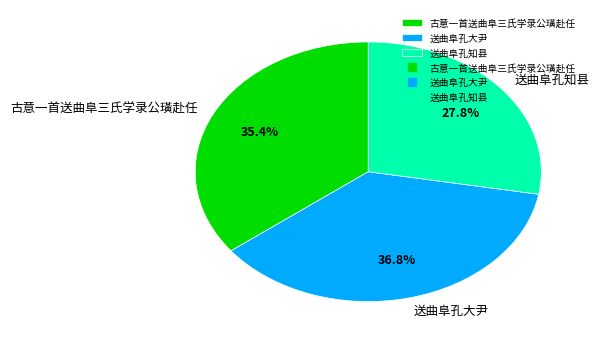

To the nearest percent, what is the average slice percentage?

33%